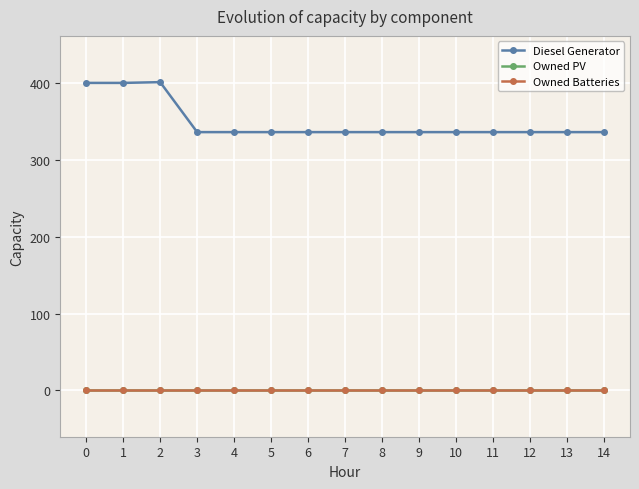

Is this an area chart (filled region under the line)?

No